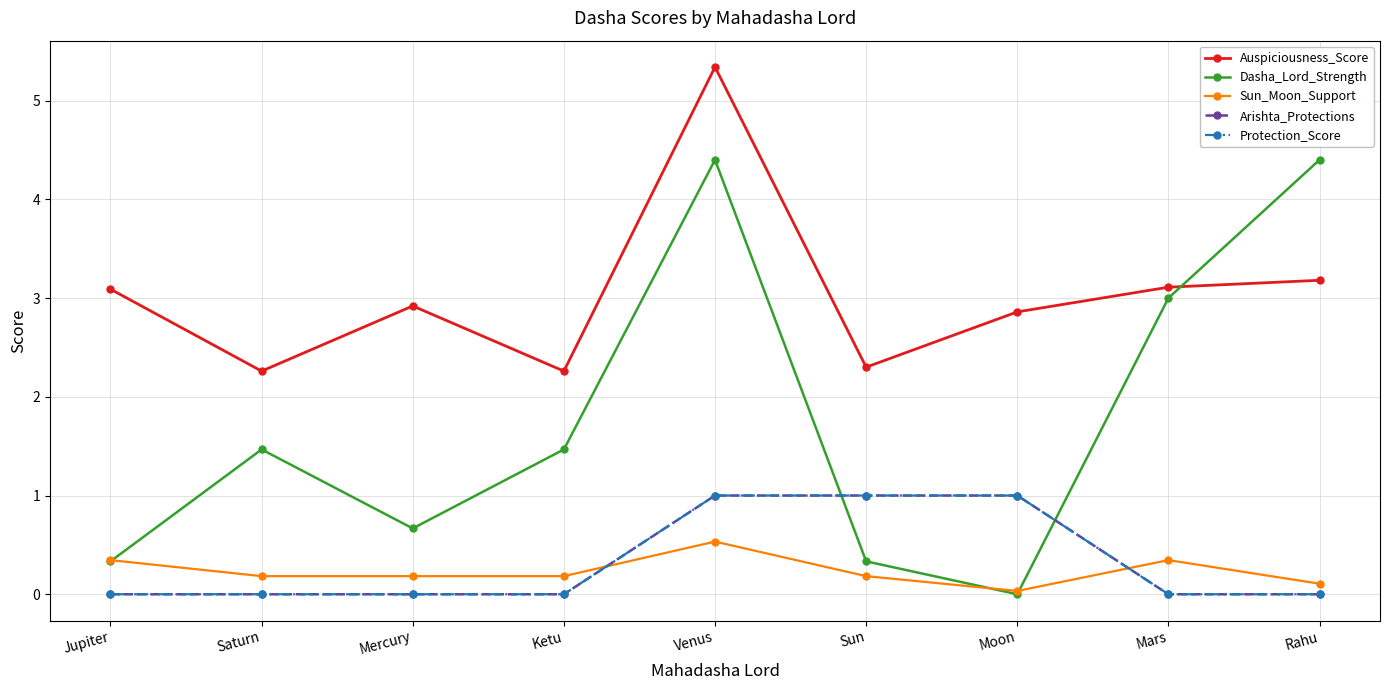

At which category is the sum across all series the highest?

Venus